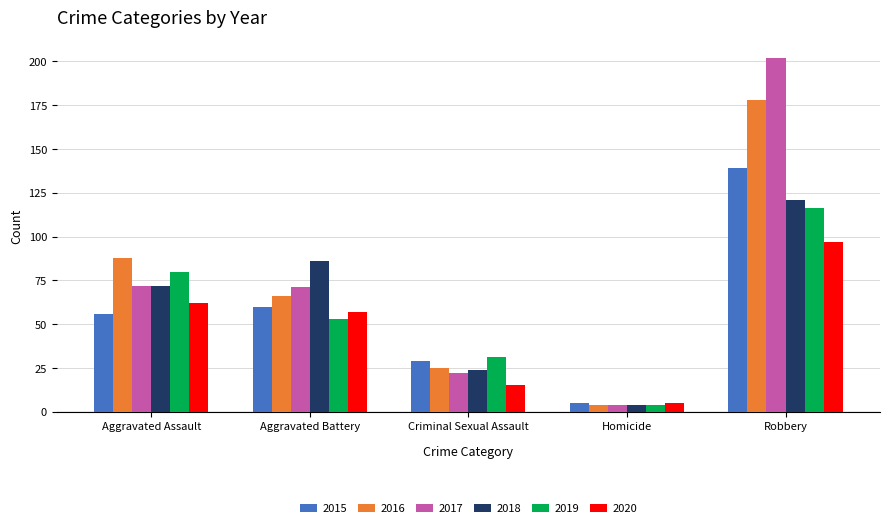

The value of 2015 at Homicide is 5. True or false?

True